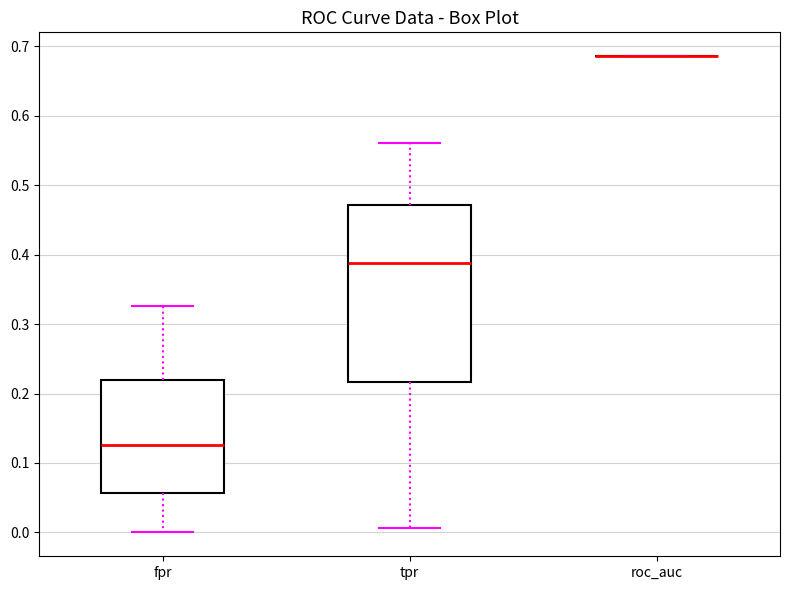

Reading left to right, transcribe this box plot: for each box, give where its median line is, the range the box spans, and where its two whiskers end, as read against the y-axis. The values are not printed on the chart, so give them approximately, as read against the axis.

fpr: median 0.13, box 0.06 to 0.22, whiskers 0.00 to 0.33
tpr: median 0.39, box 0.22 to 0.47, whiskers 0.01 to 0.56
roc_auc: box collapsed to a line at 0.69, whiskers 0.69 to 0.69